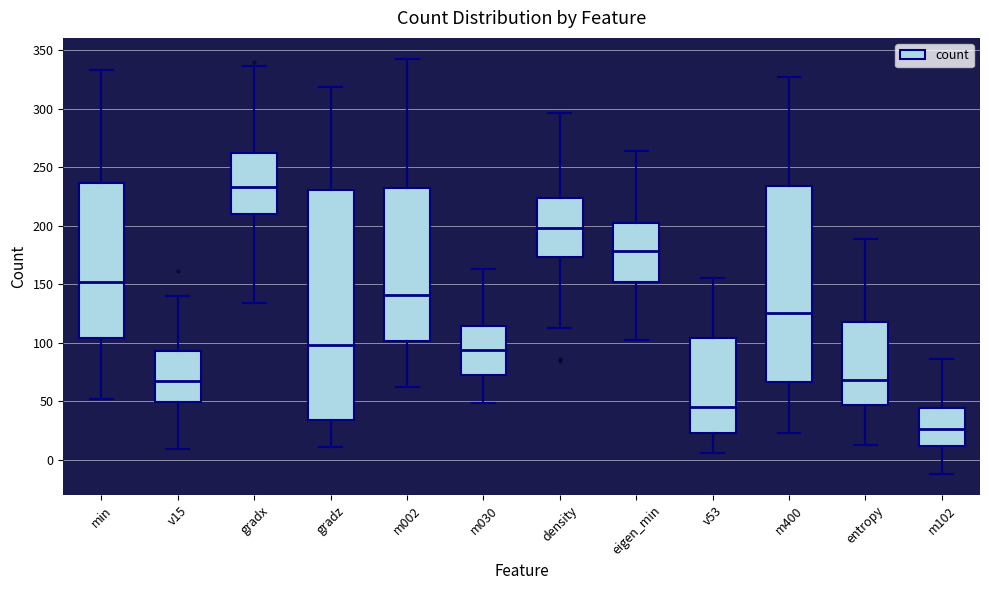

Where does the median line of the box for gradx sit on the y-axis? The values are not printed on the chart, so give them approximately, as read against the axis.

235